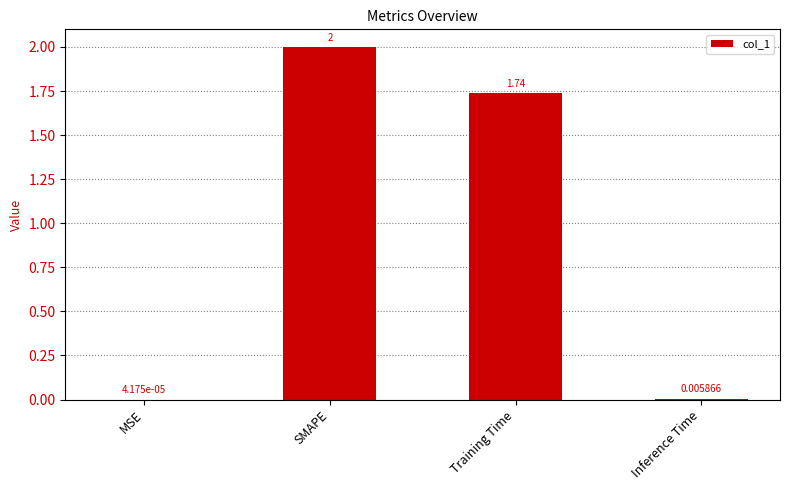

Which category has the highest value across all series?

SMAPE